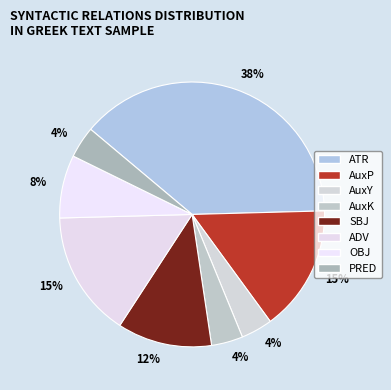

Does AuxP represent more than half of the total?

No